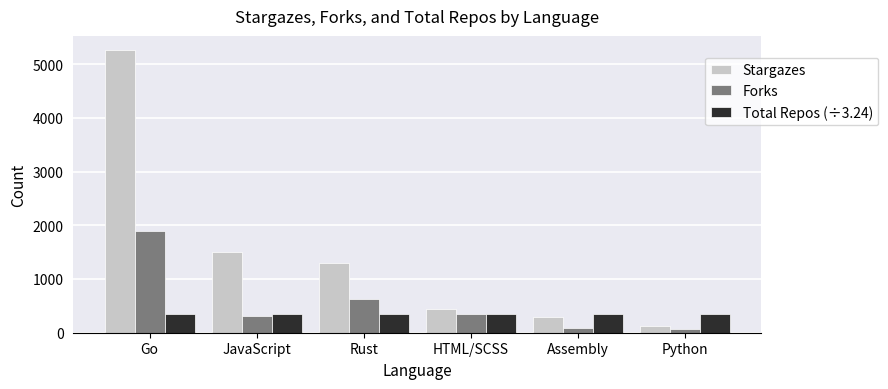

What is the difference between the highest and lowest values at Rust?

946